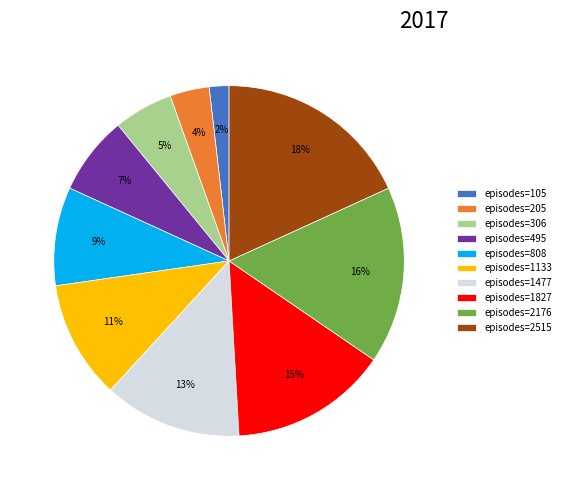

Approximately how many times larger is the value at episodes=306 compared to episodes=1477?

0.4